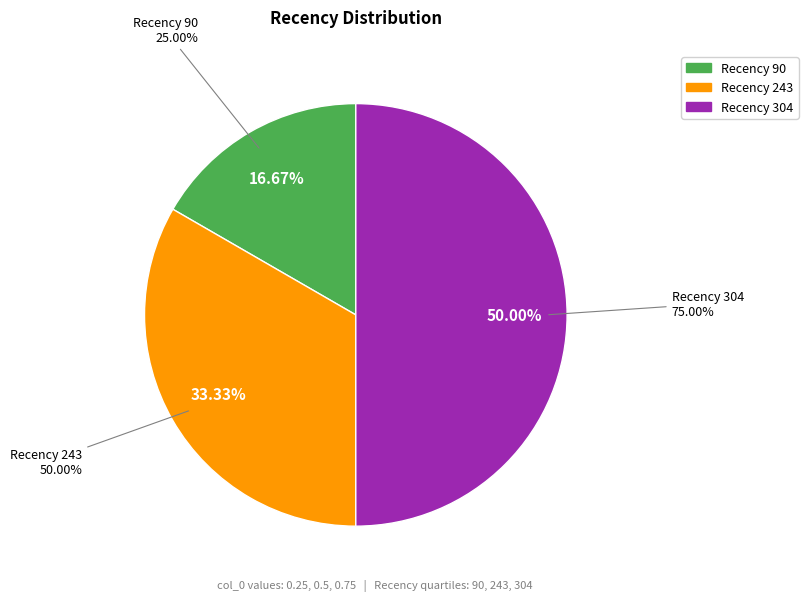

Rank the categories by value from lowest to highest.

90, 243, 304